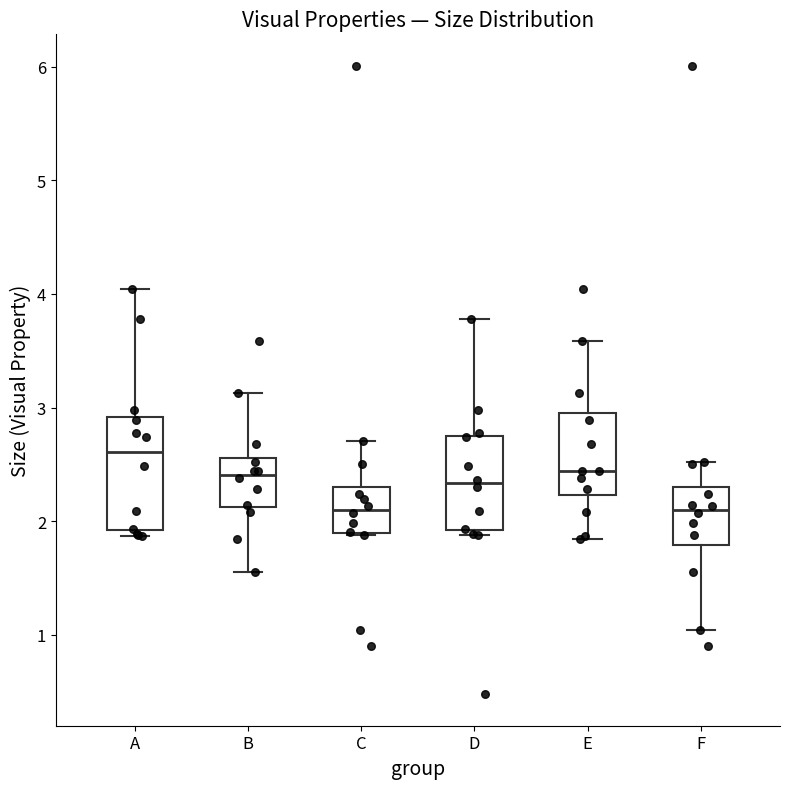

Reading left to right, transcribe this box plot: for each box, give where its median line is, the range the box spans, and where its two whiskers end, as read against the y-axis. The values are not printed on the chart, so give them approximately, as read against the axis.

A: median 2.6, box 1.9 to 2.9, whiskers 1.9 (just below the box's lower edge) to 4.0
B: median 2.4, box 2.1 to 2.6, whiskers 1.6 to 3.1
C: median 2.1, box 1.9 to 2.3, whiskers 1.9 to 2.7
D: median 2.3, box 1.9 to 2.8, whiskers 1.9 (just below the box's lower edge) to 3.8
E: median 2.4, box 2.2 to 3.0, whiskers 1.8 to 3.6
F: median 2.1, box 1.8 to 2.3, whiskers 1.0 to 2.5